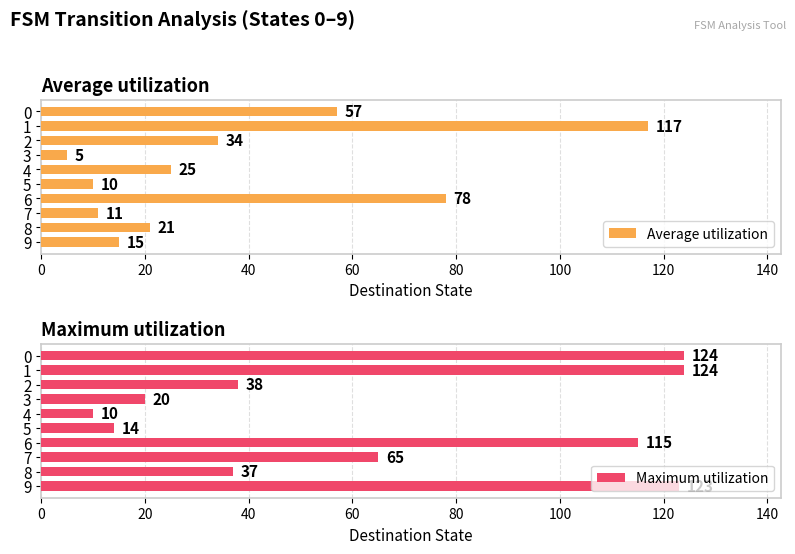

How many bars are there in total?

20